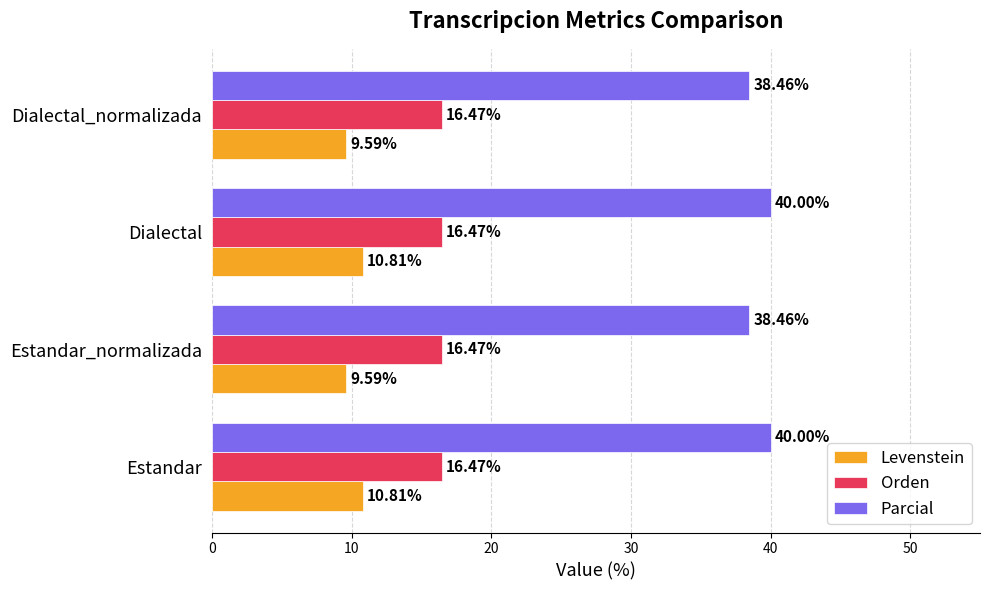

List the series in order of their overall mean, highest first.

Parcial, Orden, Levenstein